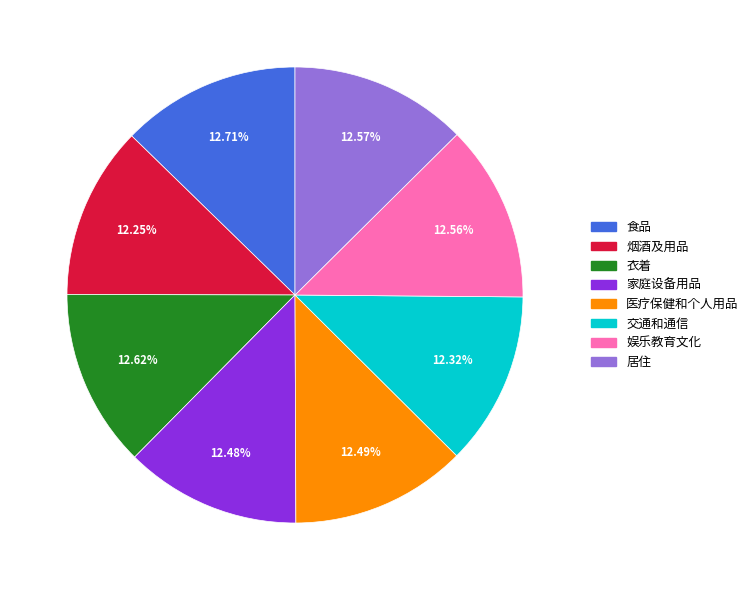

To the nearest percent, what percentage of the pie is 交通和通信?

12%